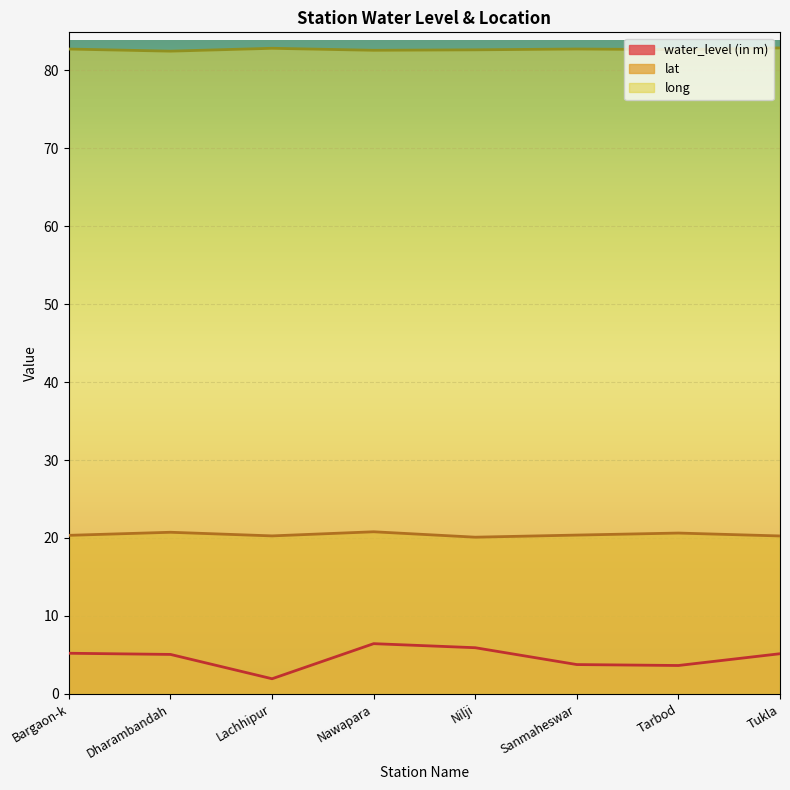

True or false: lat and water_level (in m) cross at least once.

False